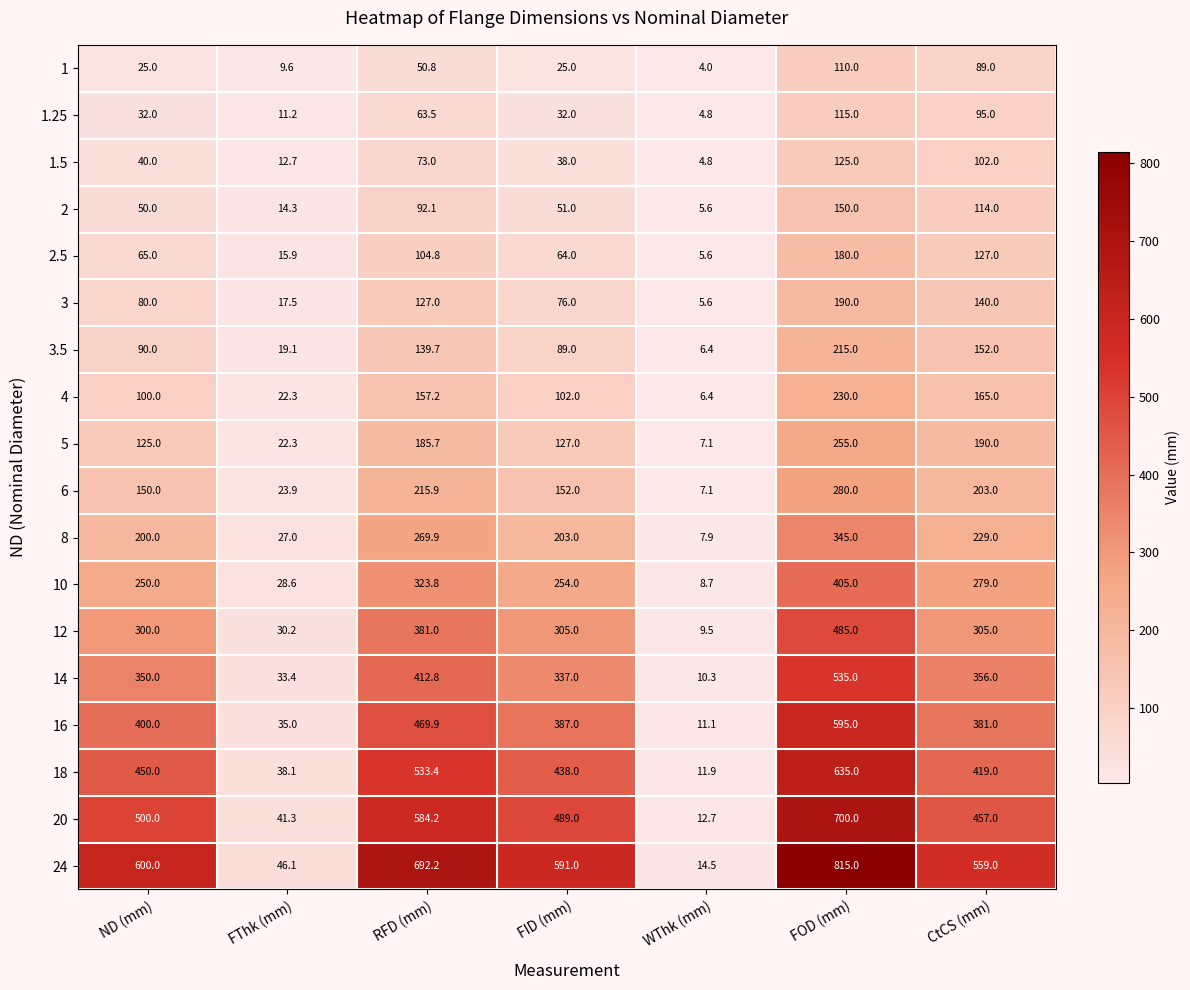

The 2 series shows 59.5 at FOD (mm). True or false?

False